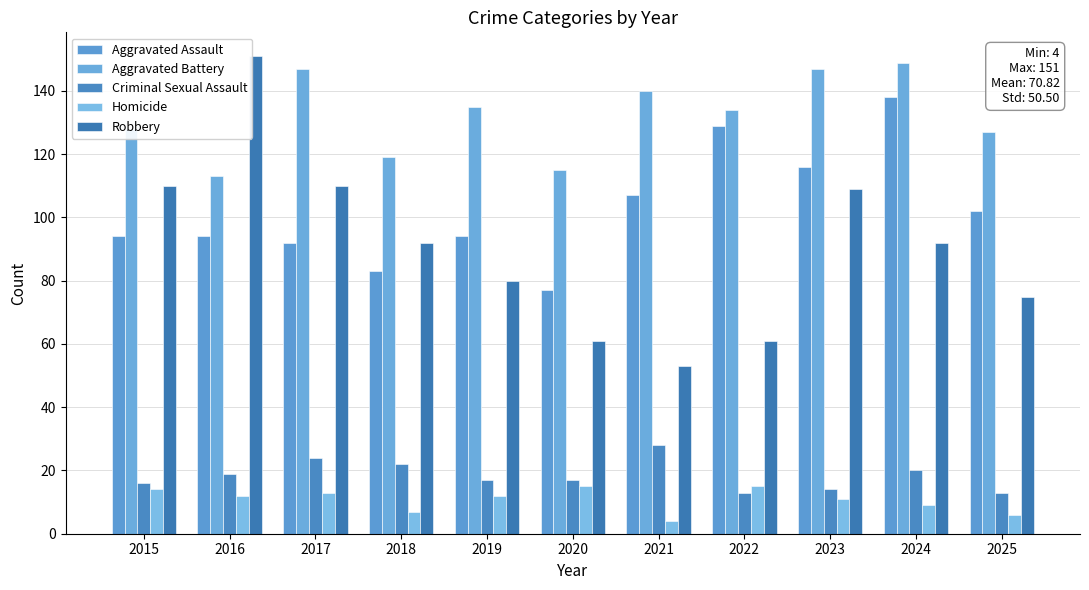

Between 2015 and 2019, which series saw the biggest shift?

Robbery